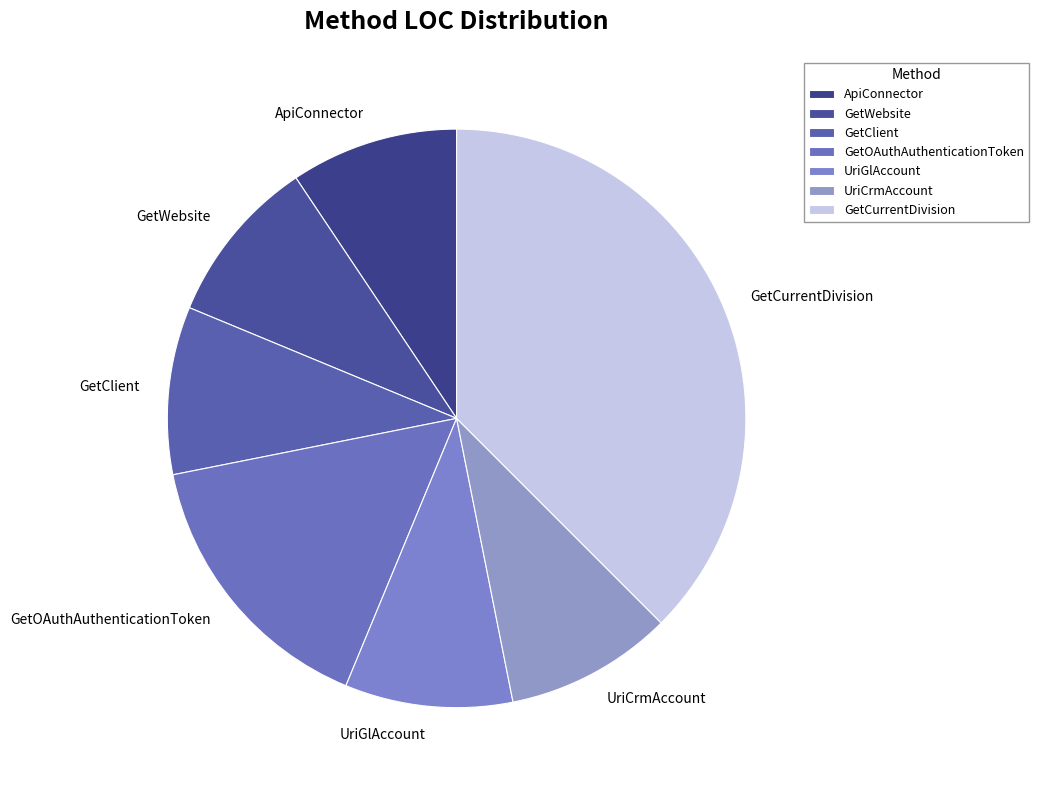

True or false: UriCrmAccount accounts for 9% of the total.

True